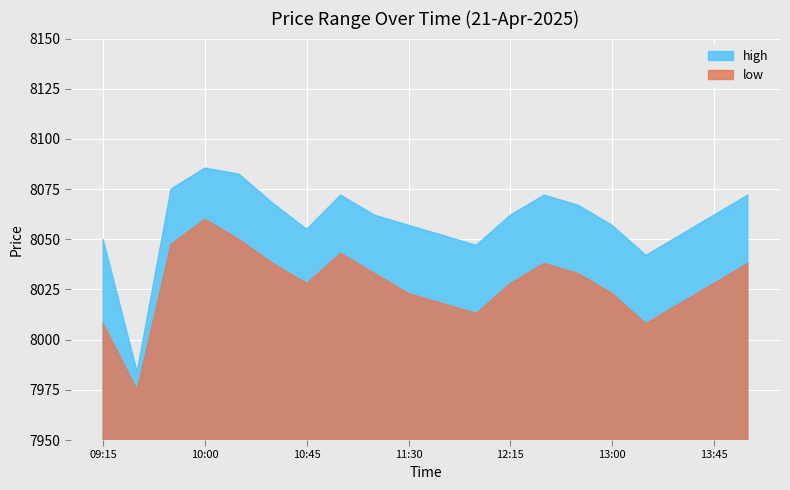

Between 13:00 and 09:45, which is larger?

09:45